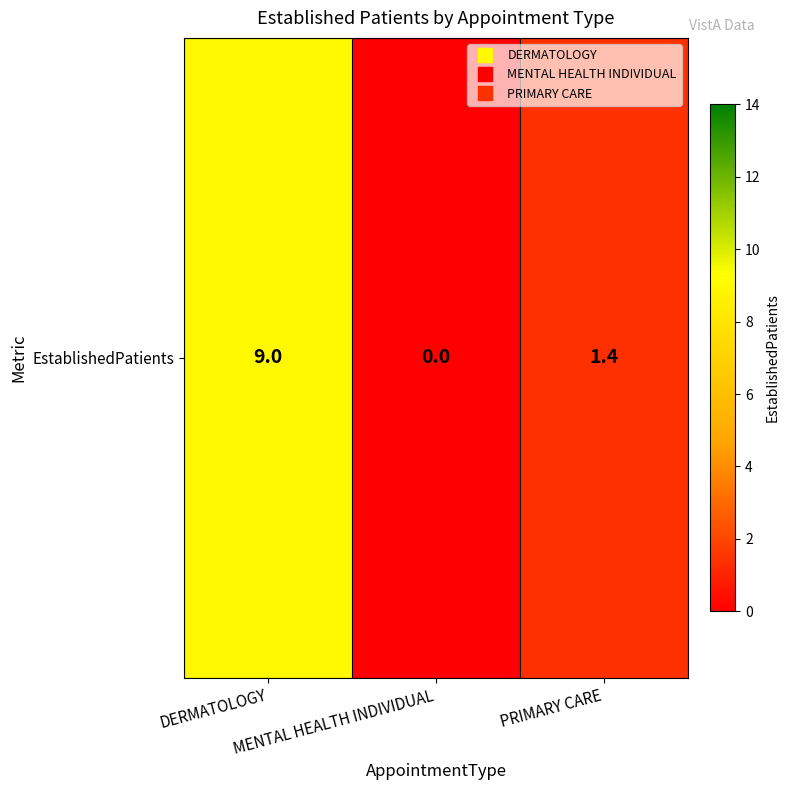

Reading left to right, extract all data points from this chart.

DERMATOLOGY=9.0	MENTAL HEALTH INDIVIDUAL=0.0	PRIMARY CARE=1.4